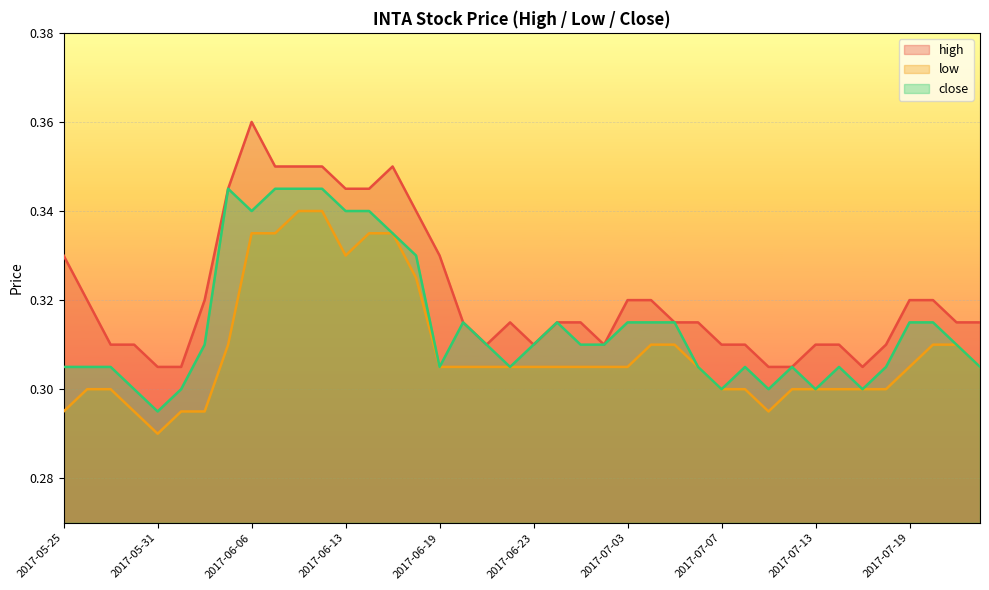

Which series has the largest total across all categories?

high